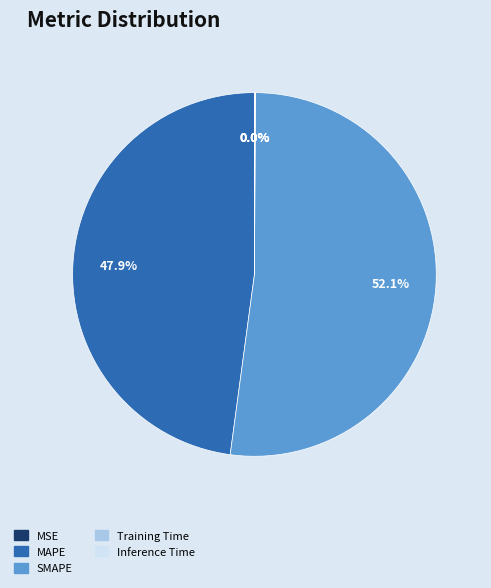

Which slice is the largest?

SMAPE